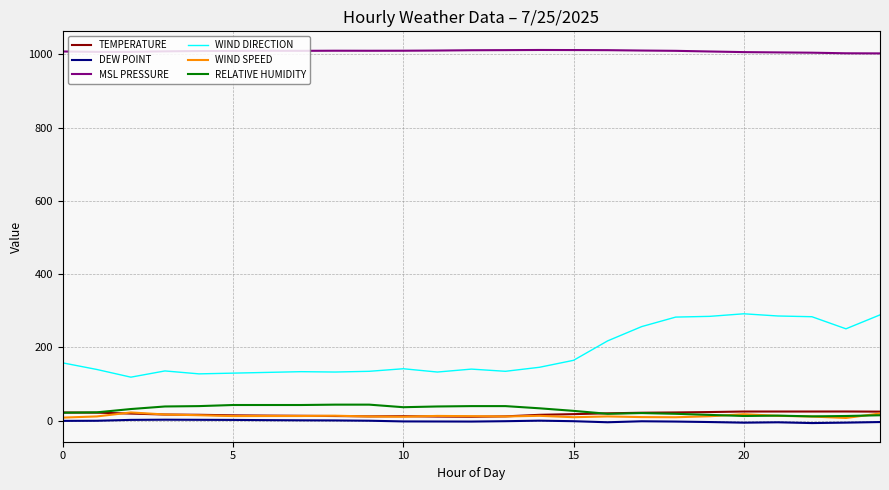

What is the greatest value displayed?

1012.1